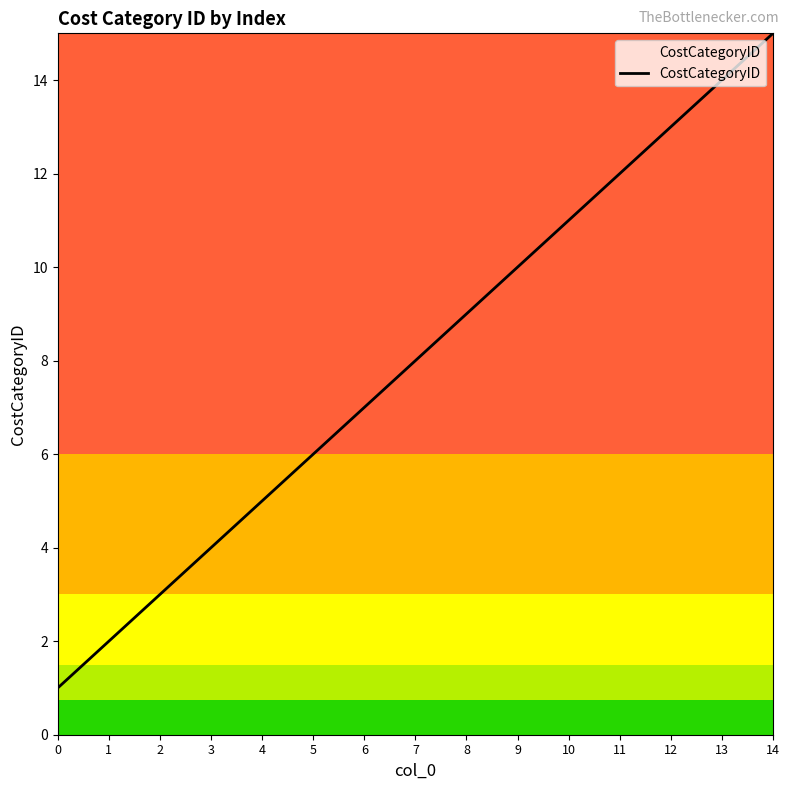

Count the number of categories in the chart.

15